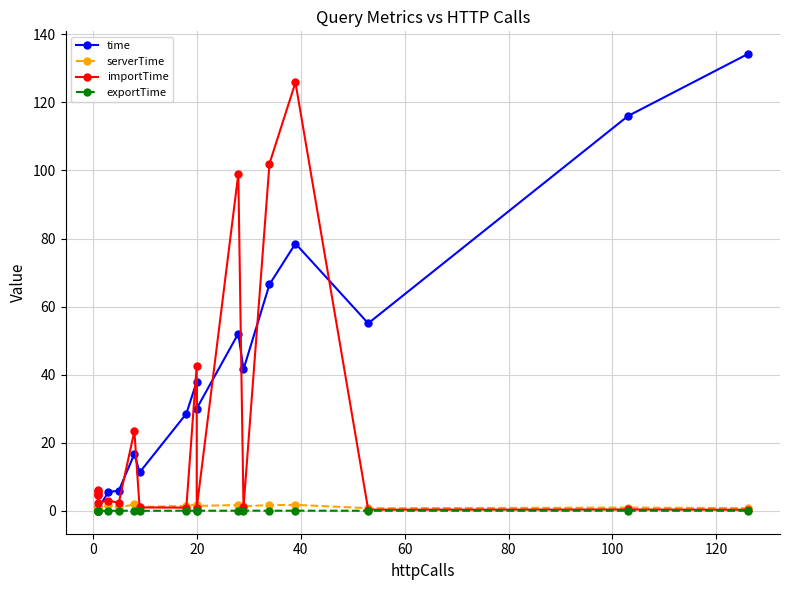

True or false: importTime has a value of 6.9 at −20.

False